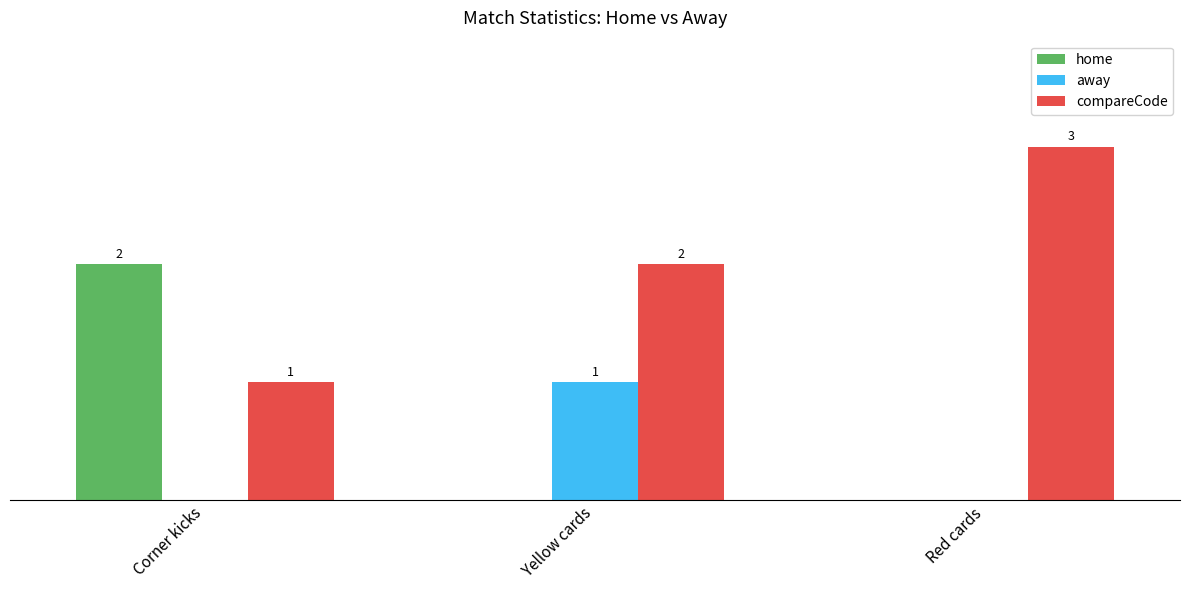

At which label does compareCode reach its peak?

Red cards